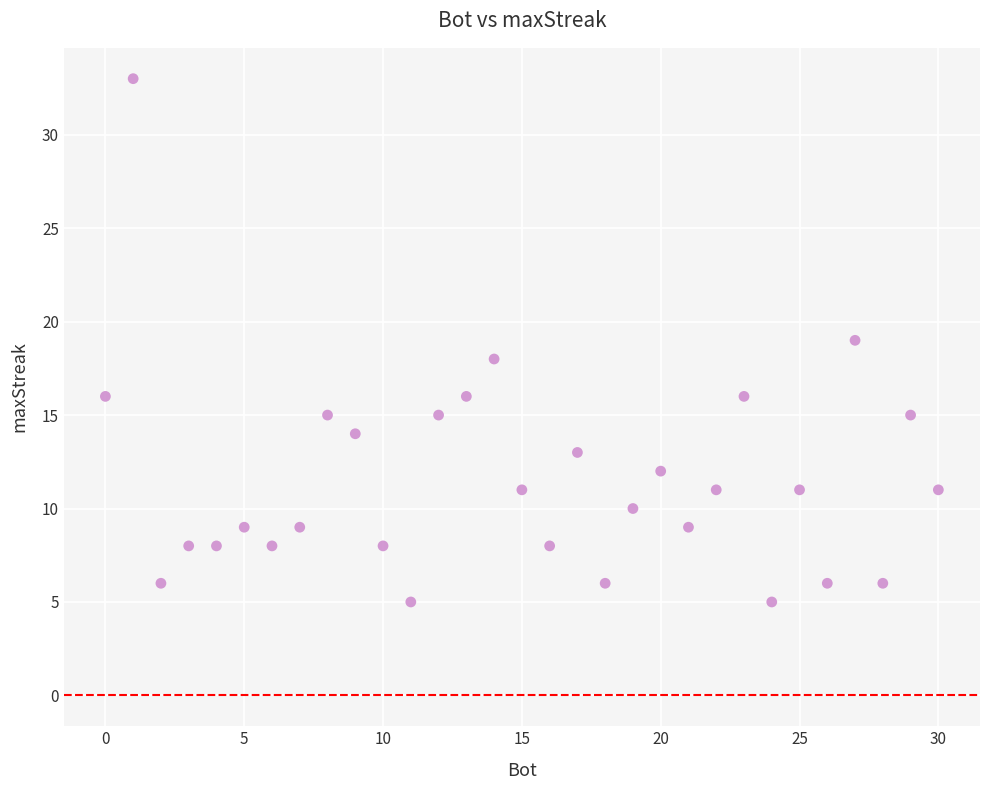

What is the range of X values (max minus min)?

30